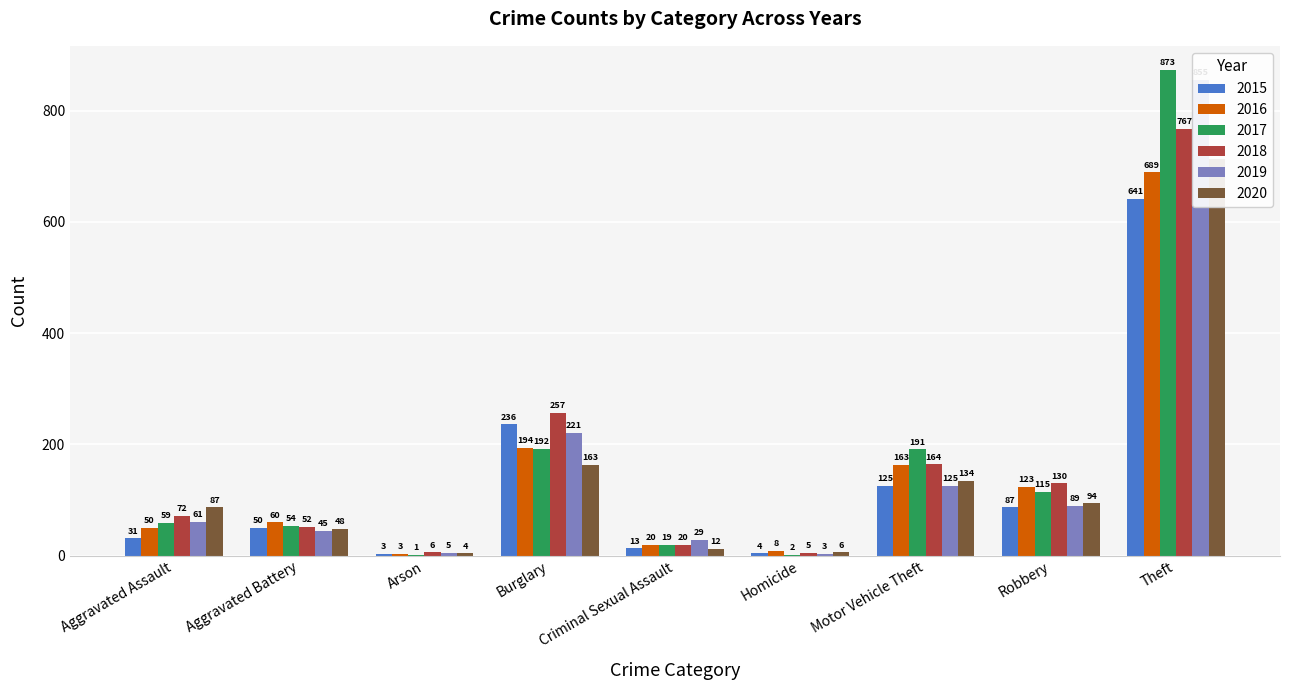

Count the number of data series in this chart.

6